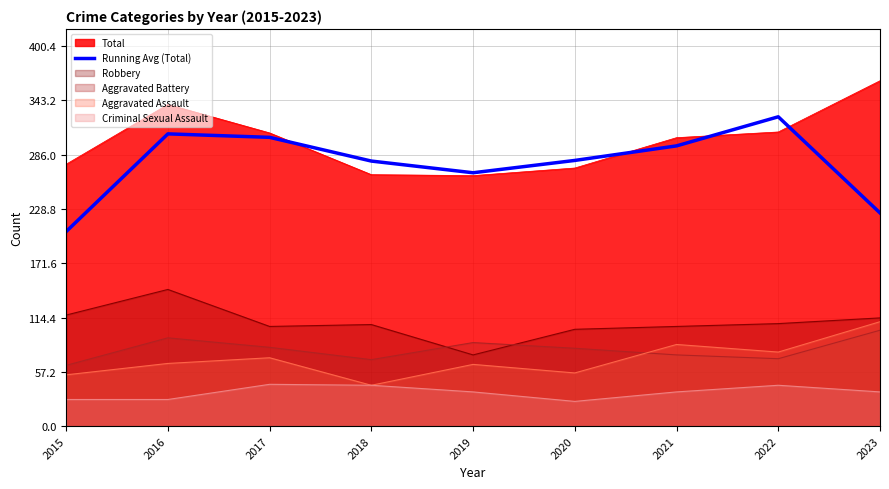

What is the greatest value displayed?

364.0